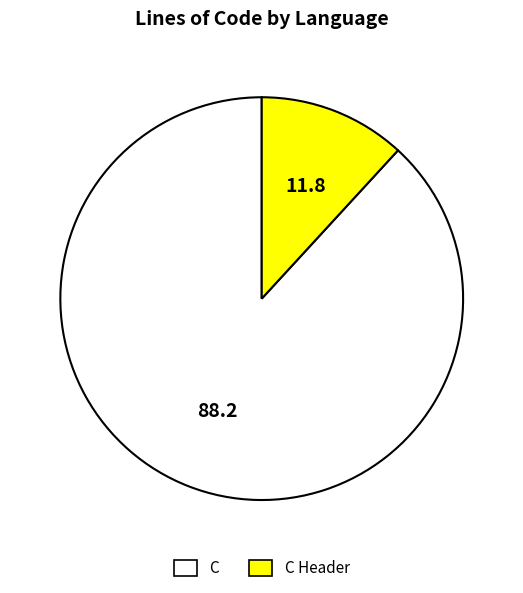

Is there a majority slice in this chart?

Yes